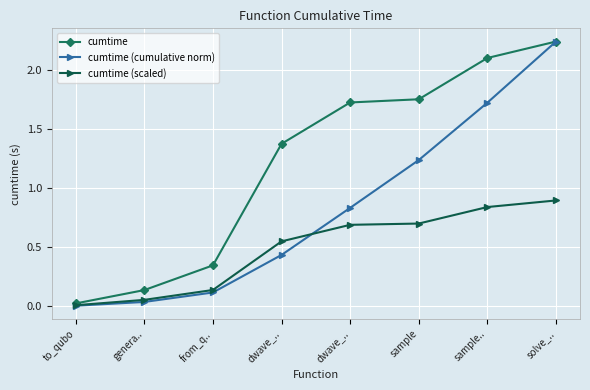

How many values in the cumtime series exceed 1?

5